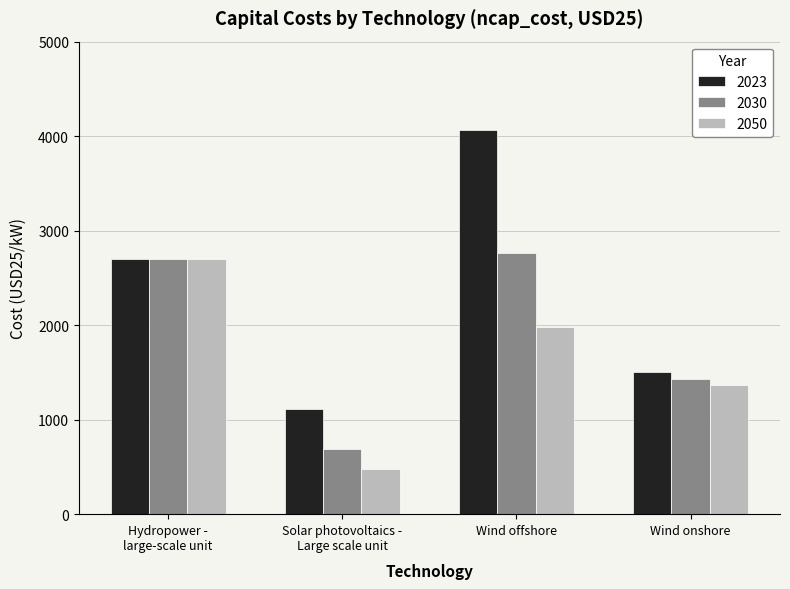

Which series has the widest spread of values?

2023